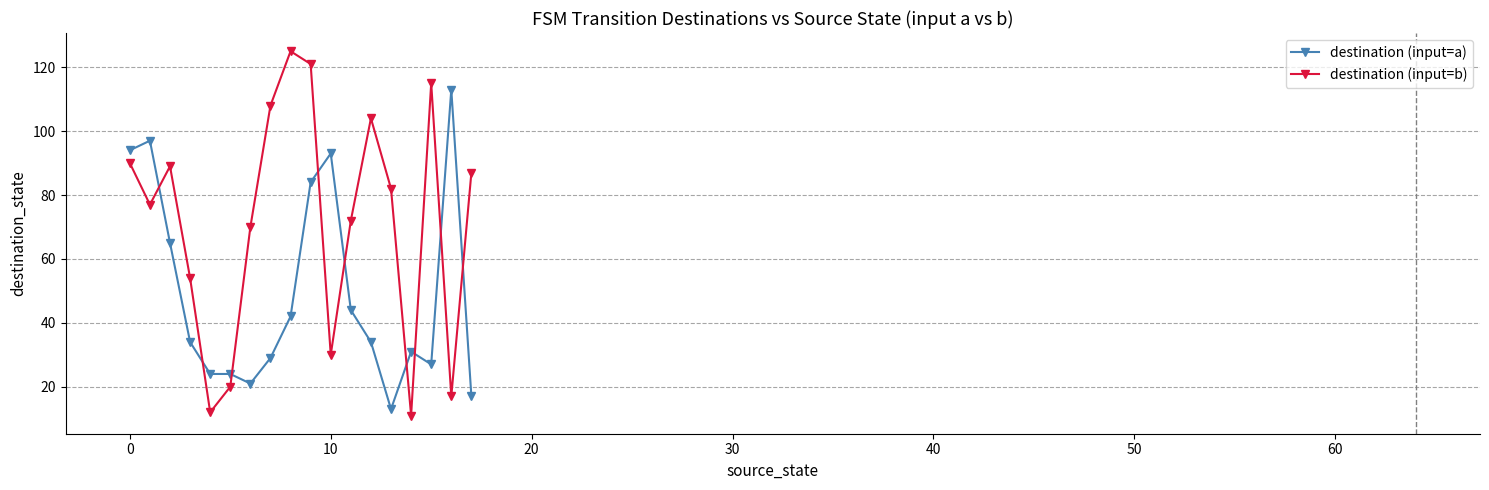

What is the difference between the maximum and minimum values in the destination (input=b) series?

114